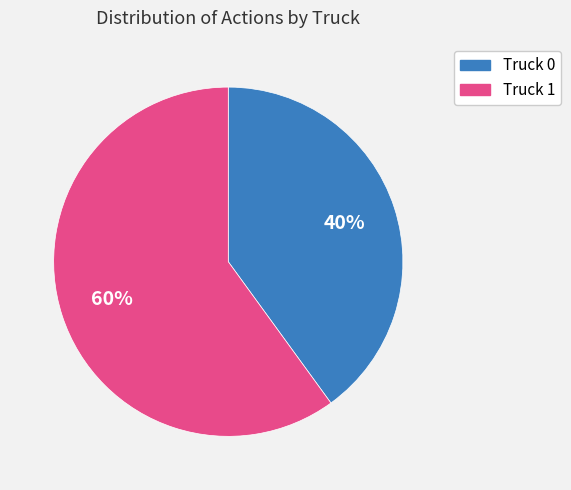

To the nearest percent, what is the difference between the Truck 0 and Truck 1 slice percentages?

20%